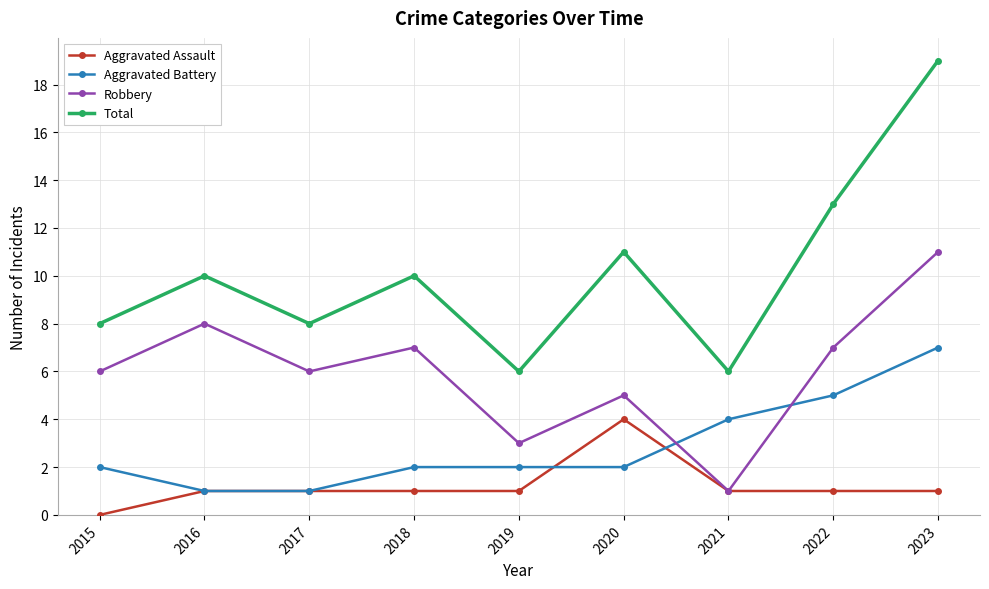

At which label does Aggravated Assault reach its minimum?

2015